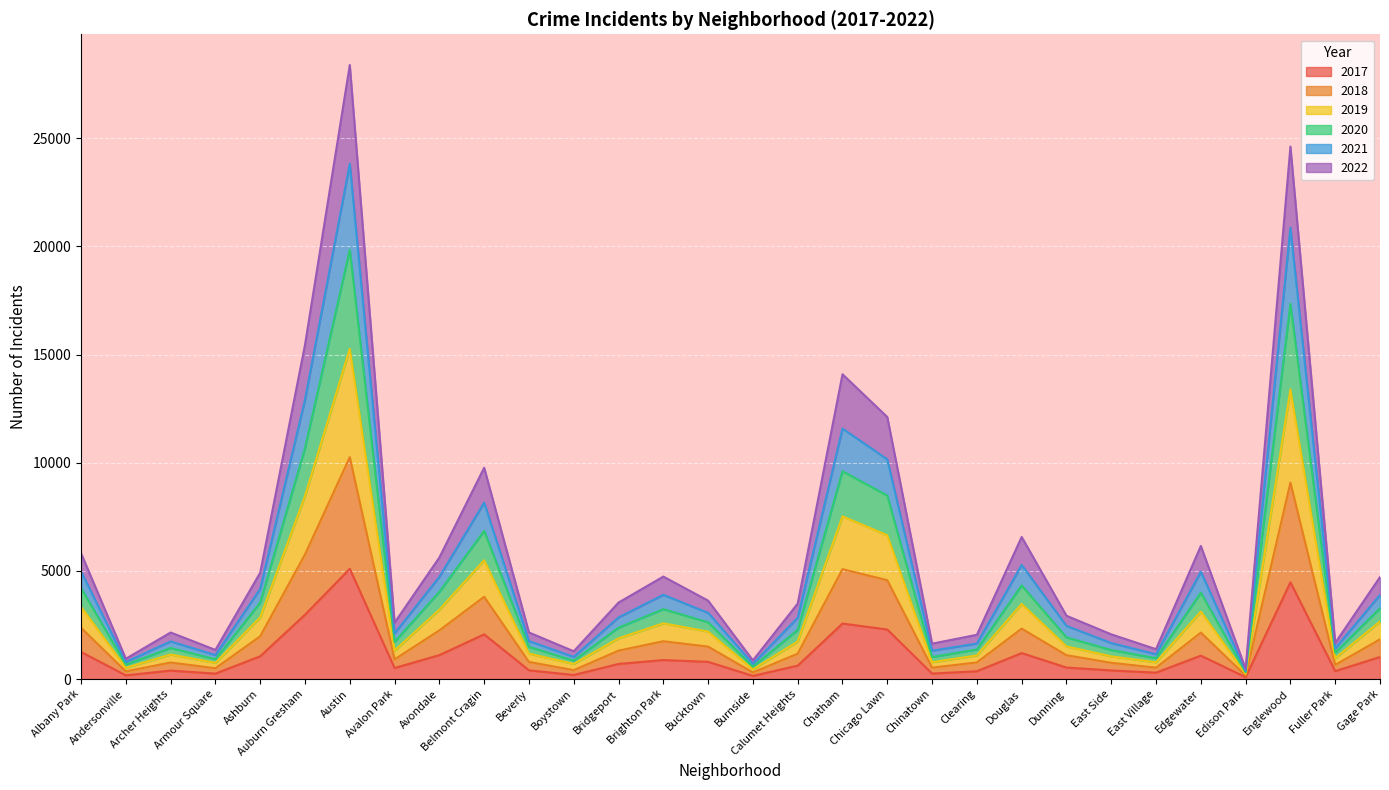

At which category is the sum across all series the highest?

Austin